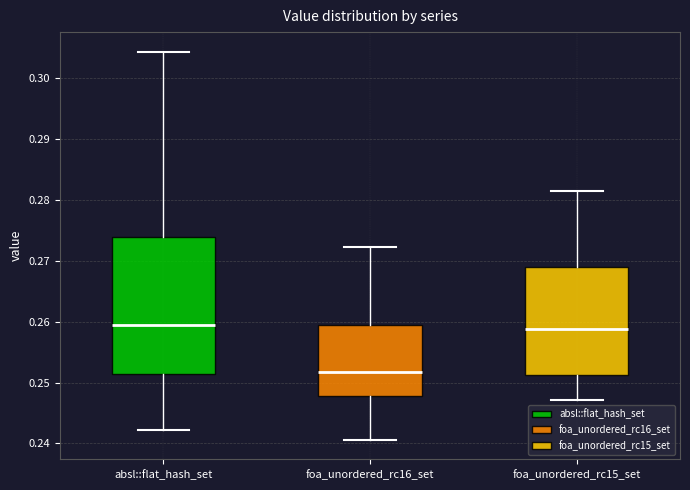

Which box is the tallest, from its lower edge to its upper edge?

absl::flat_hash_set